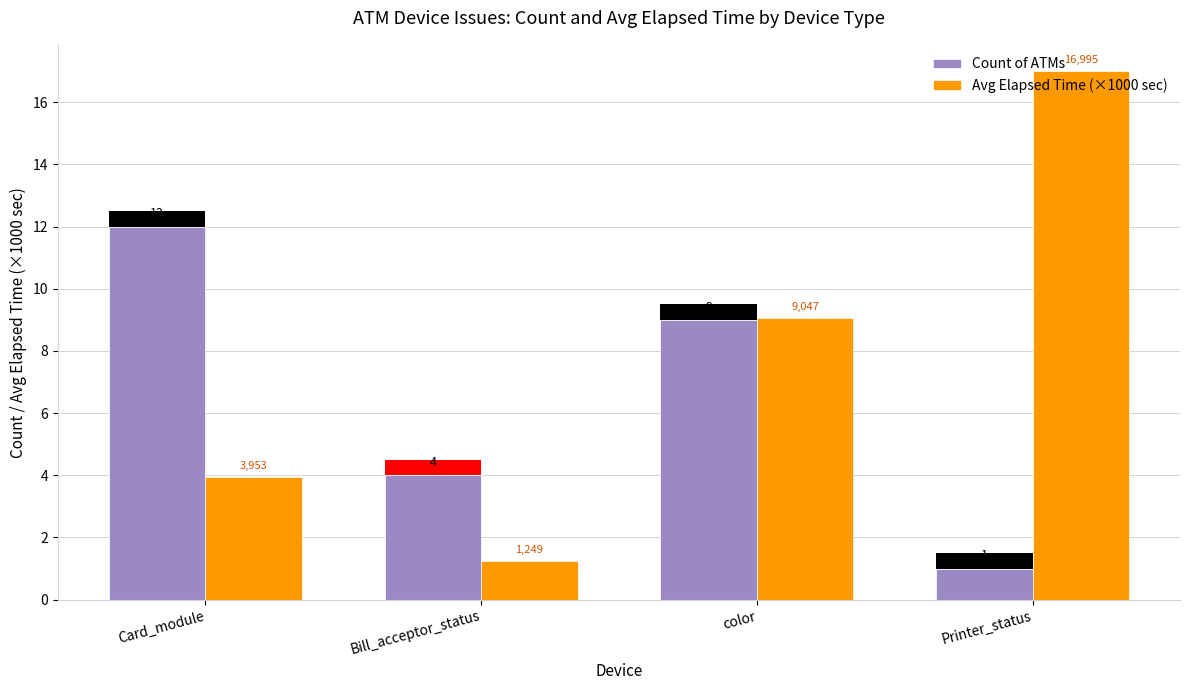

Which label corresponds to the largest value in the chart?

Printer_status